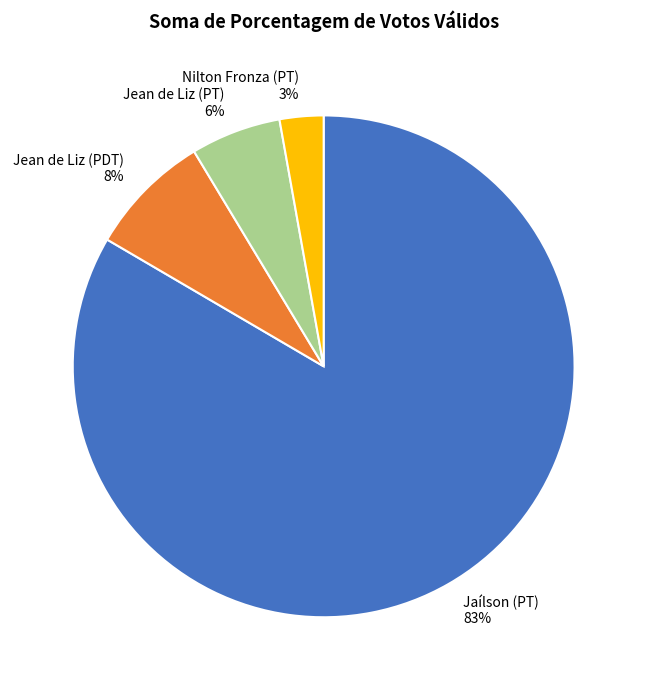

Does any single category account for the majority?

Yes